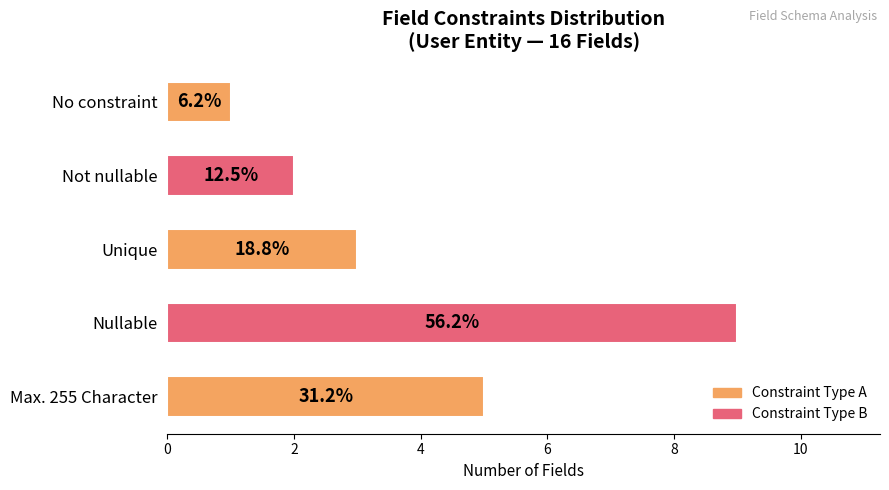

What is the minimum value shown in the chart?

1